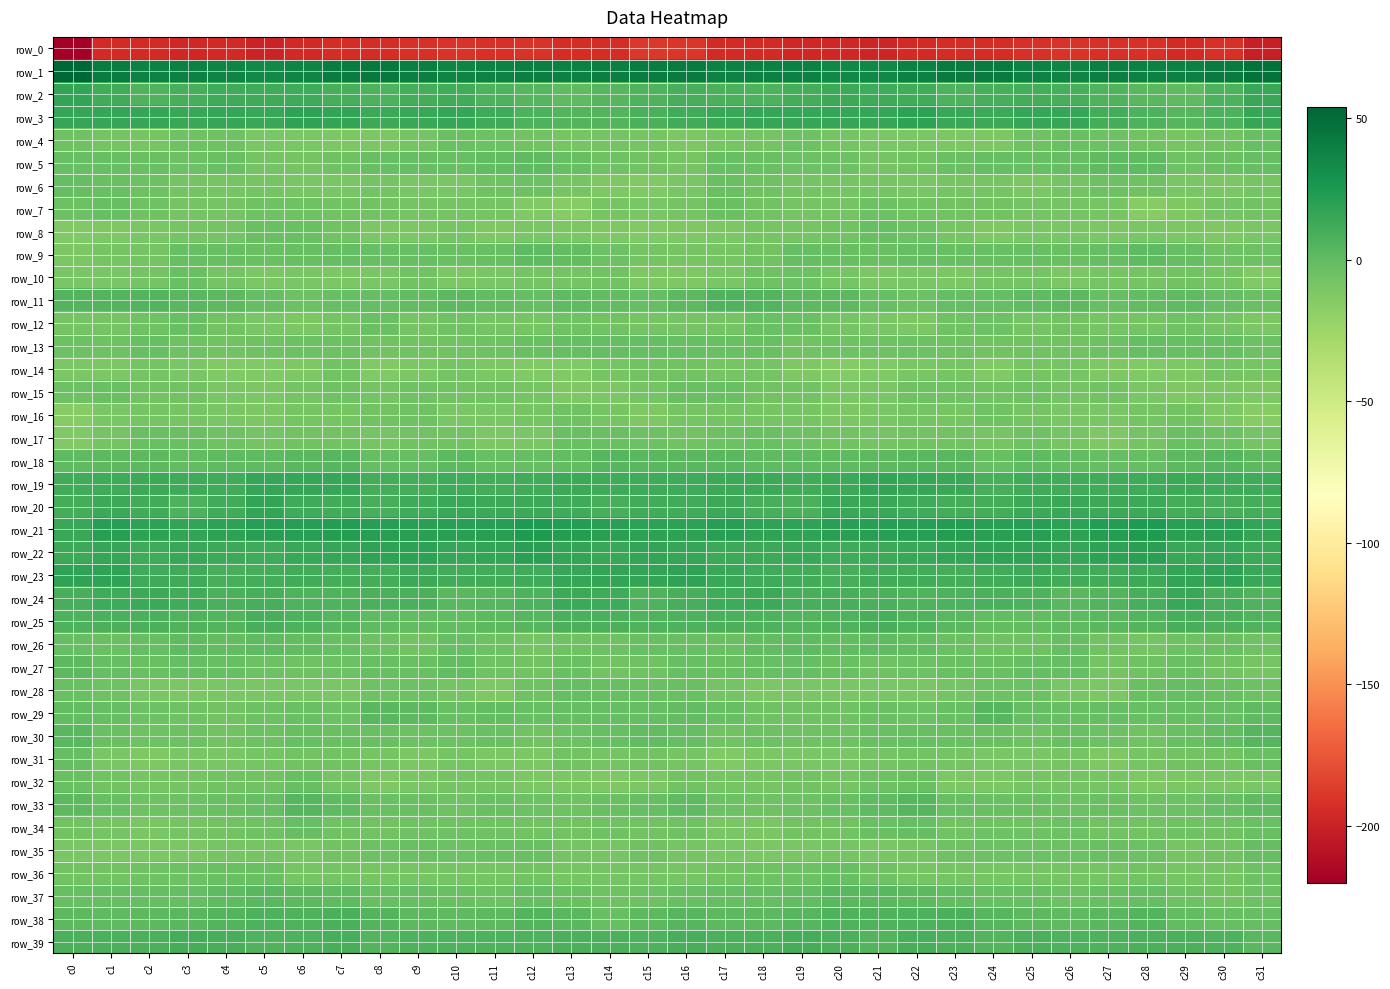

What is the highest value of the row_21 series?

24.2